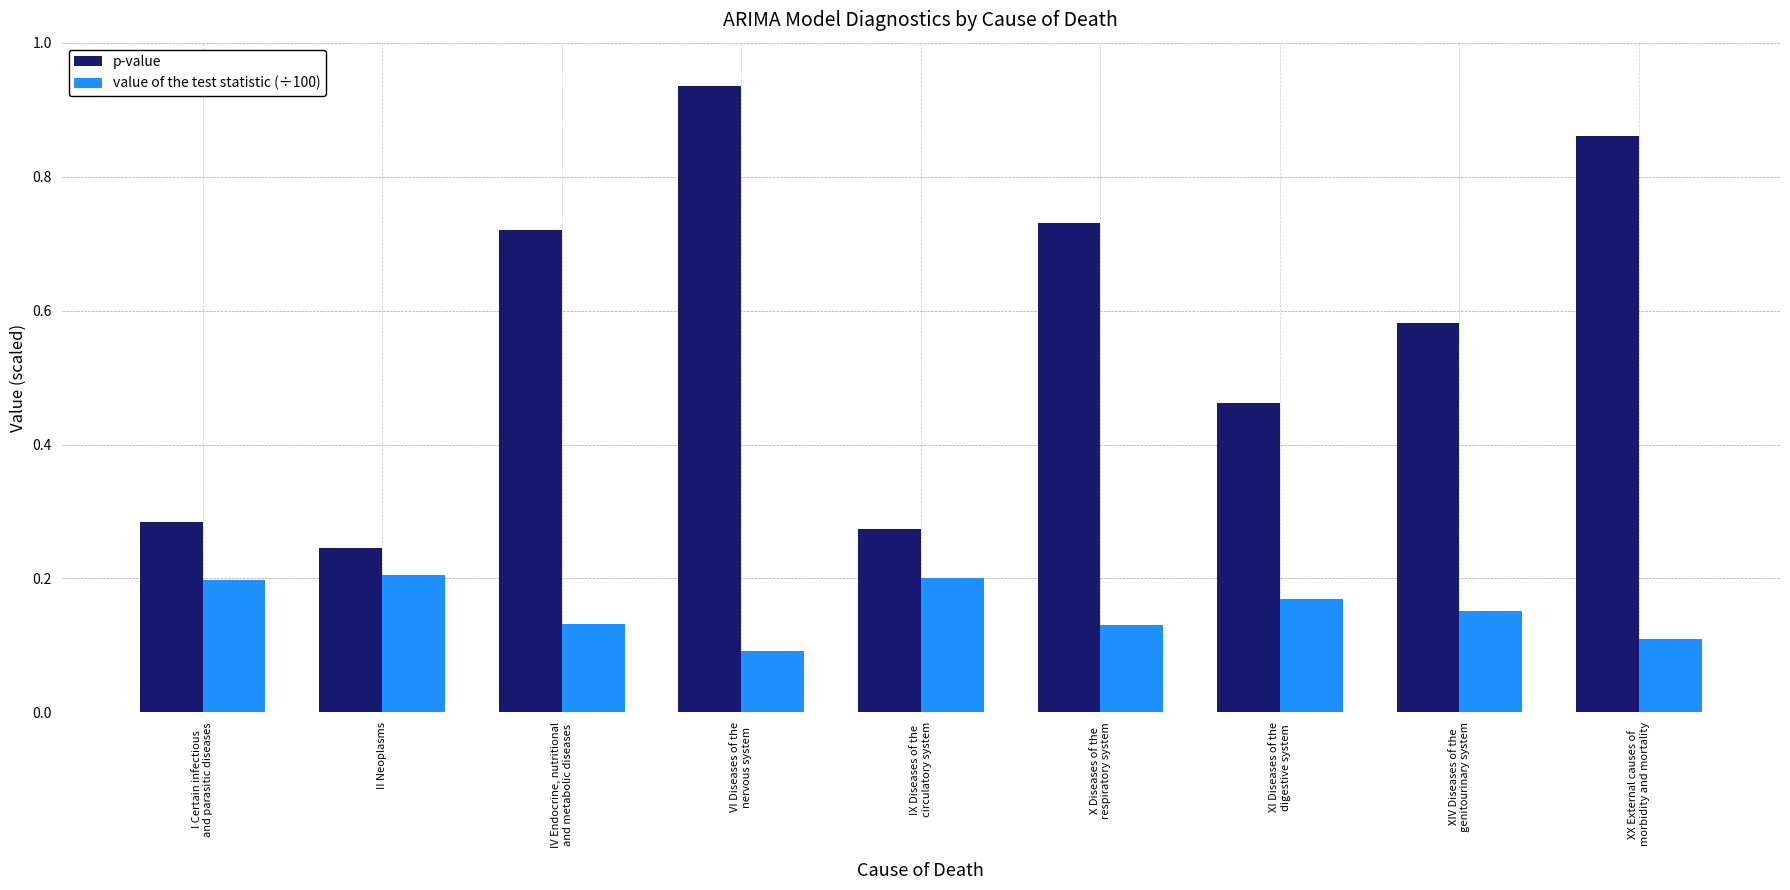

What is the sum of all value of the test statistic (÷100) values?

1.4